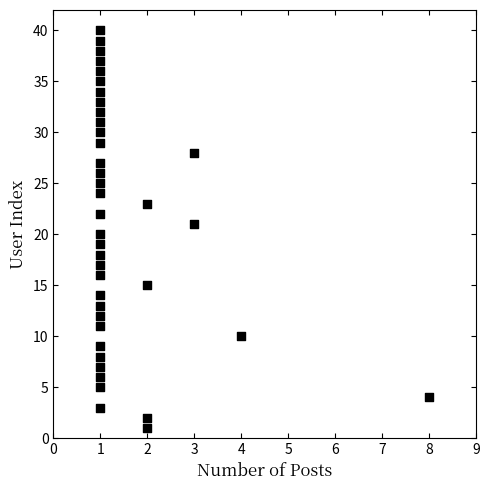

What is the range of X values (max minus min)?

7